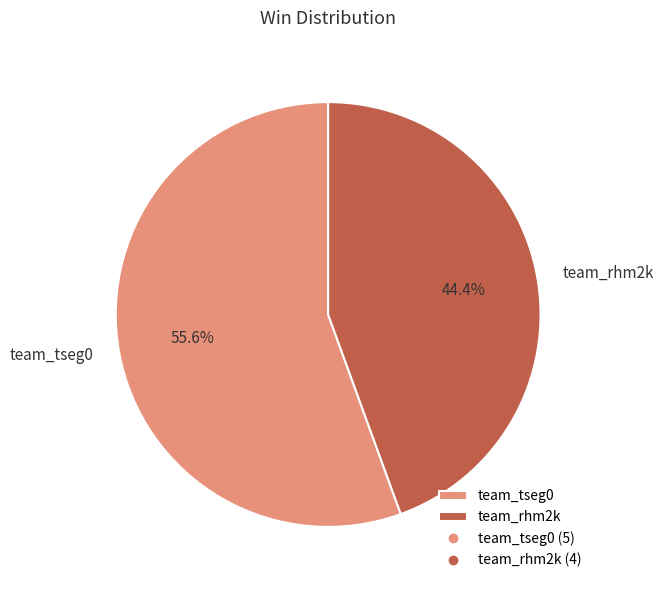

Is it true that team_rhm2k is 54% of the pie?

False